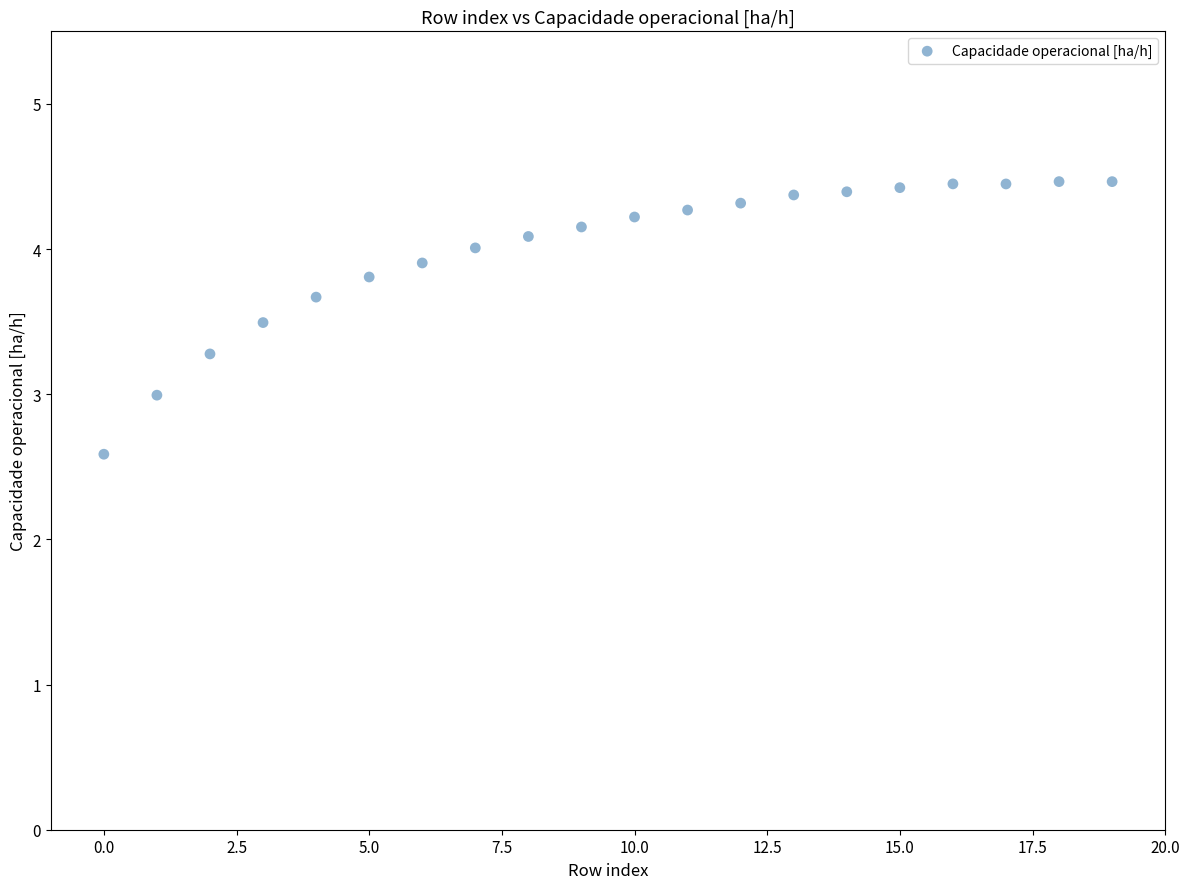

What is the range of Y values (max minus min)?

1.9